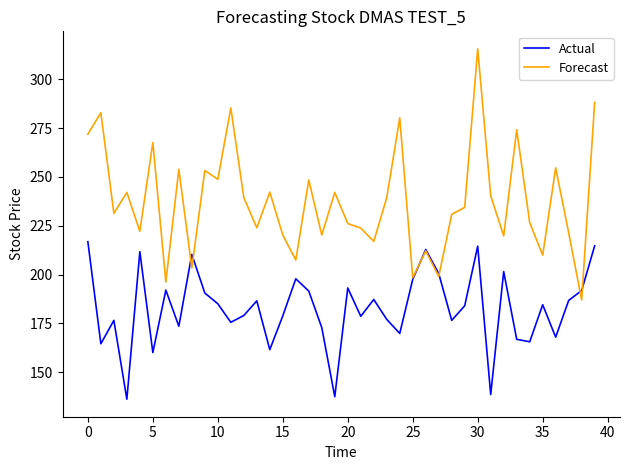

List the series in order of their peak value, lowest first.

Actual, Forecast